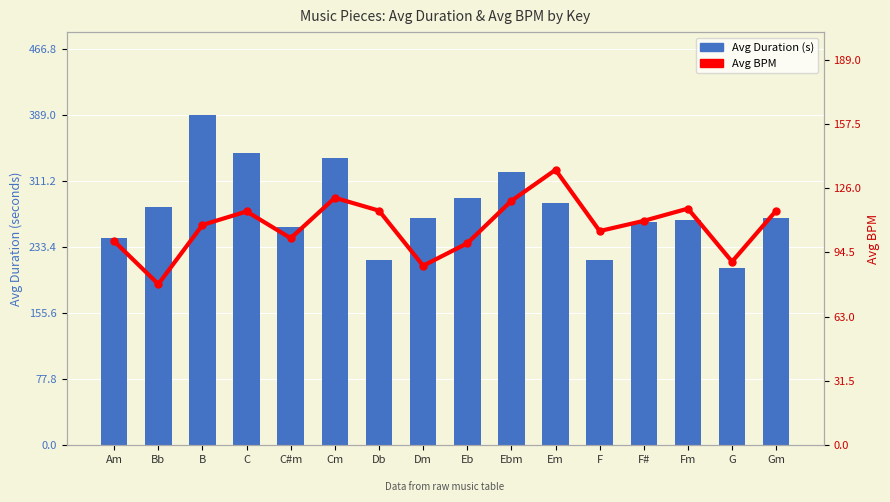

What are all the series names shown in the legend?

Avg Duration (s), Avg BPM